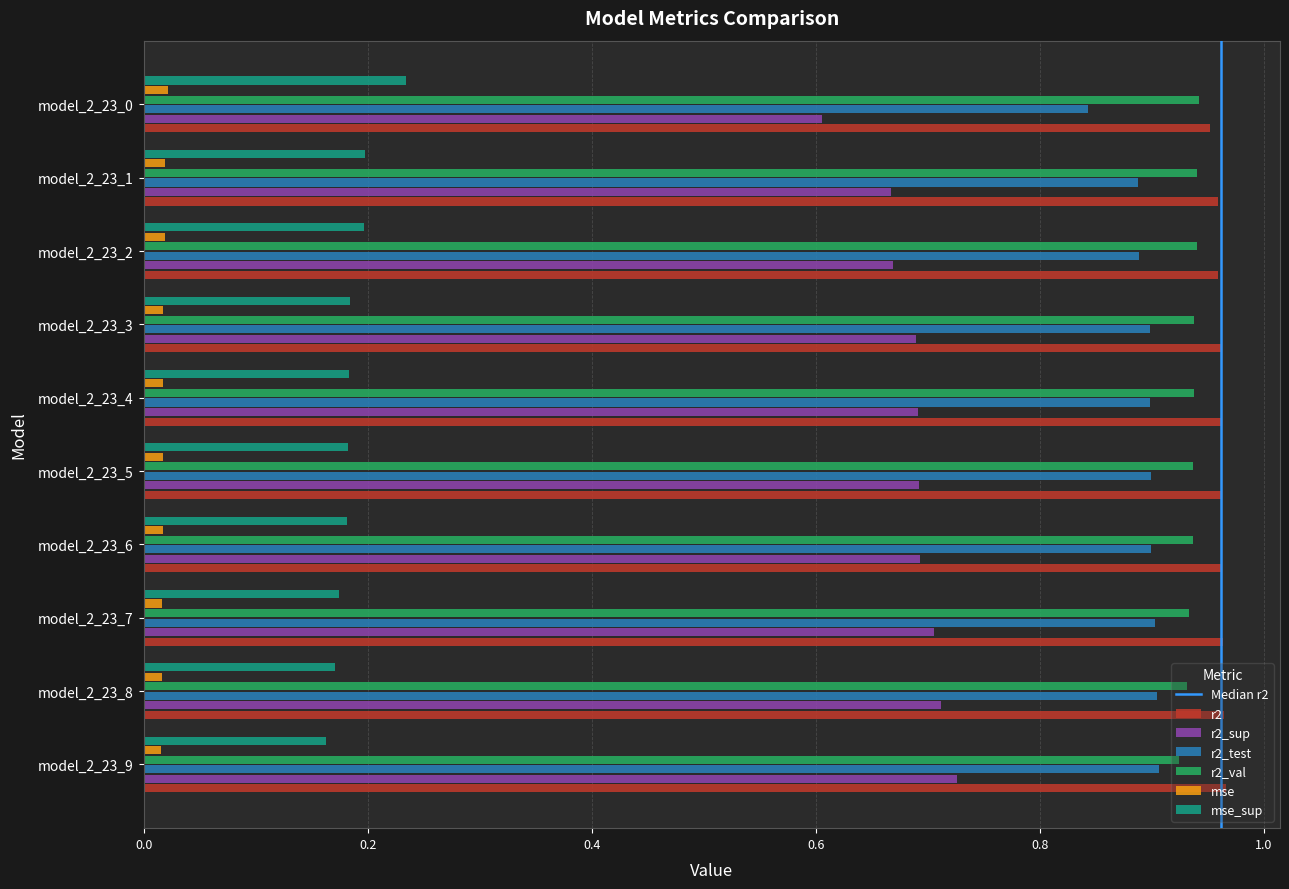

The r2 series shows 1.6 at model_2_23_7. True or false?

False